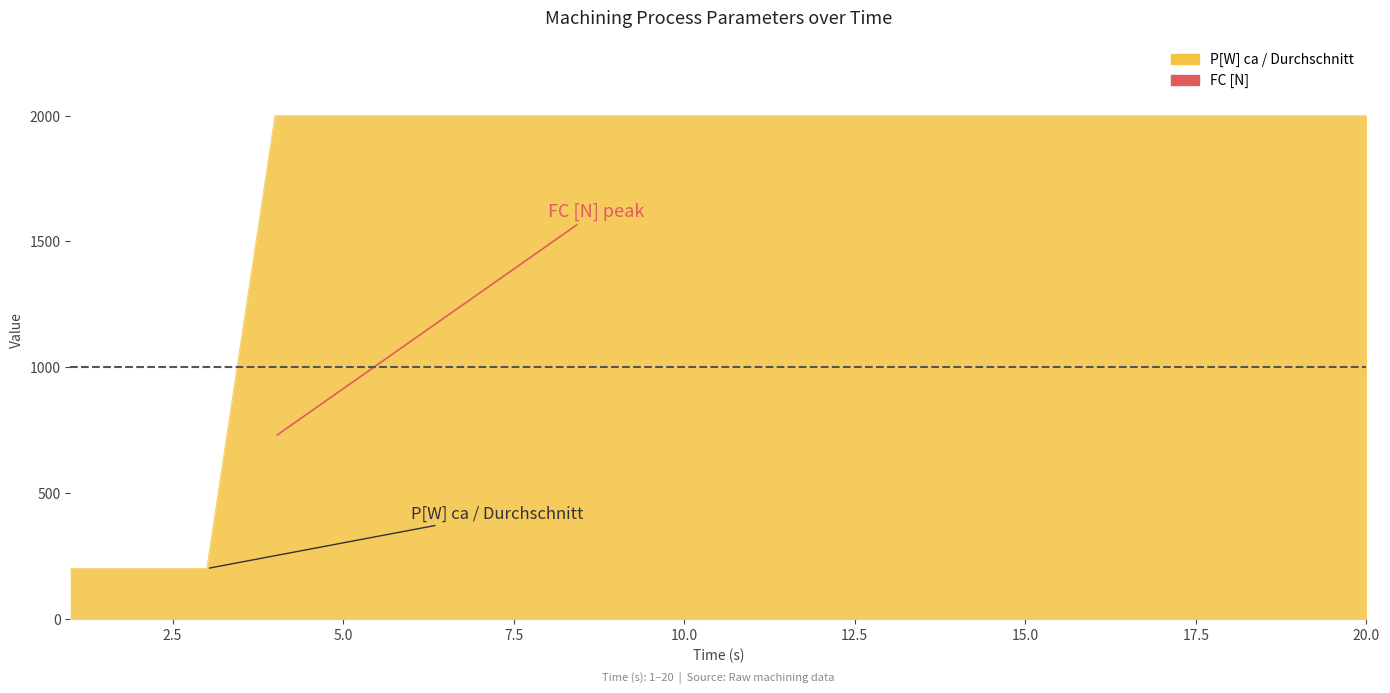

The value of b at 11 is 1.8. True or false?

False